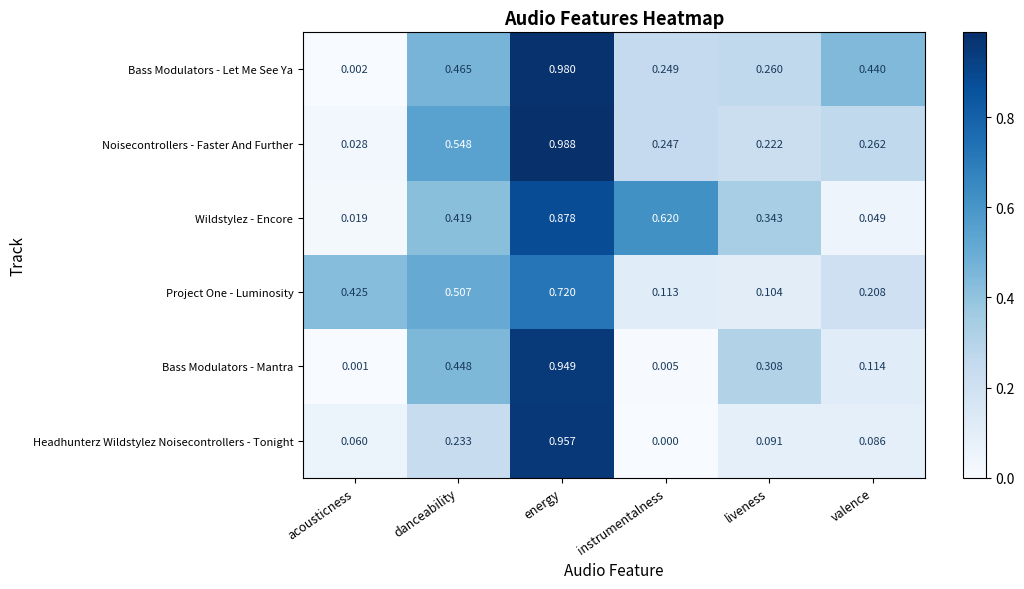

Which category has the highest value across all series?

energy